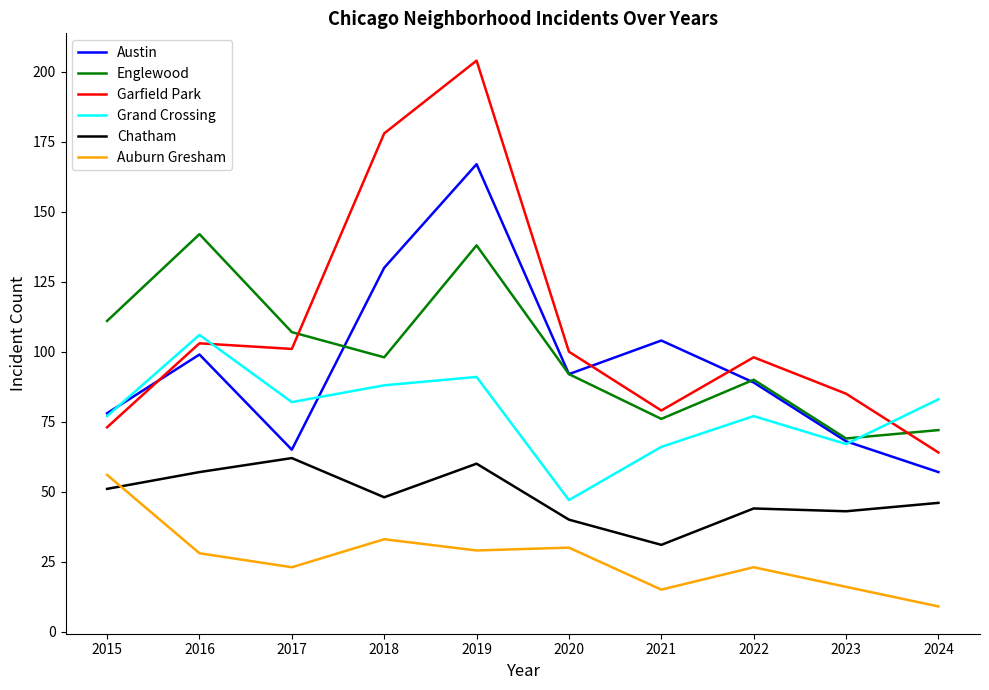

Where is Austin nearest to the value 112?

2021